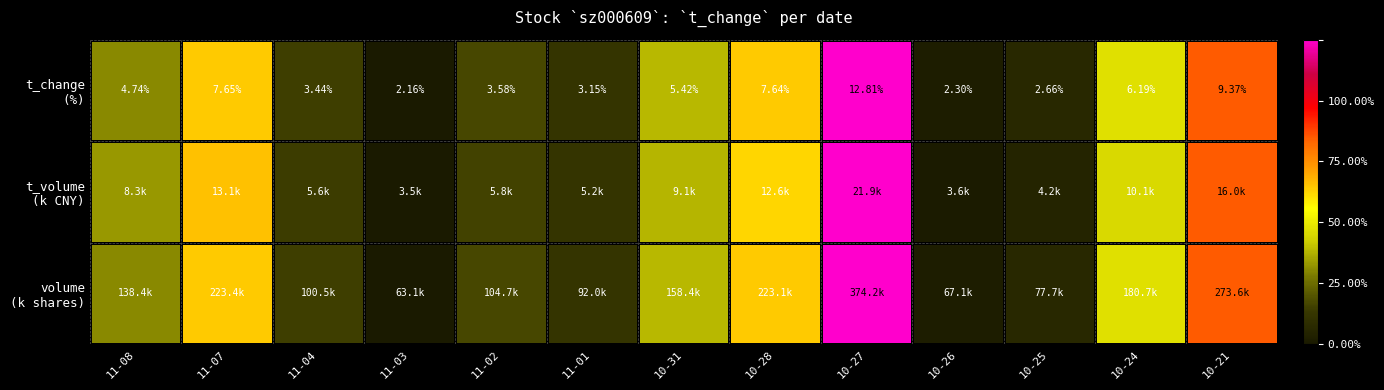

Where is t_change (%) nearest to the value 0?

11-03